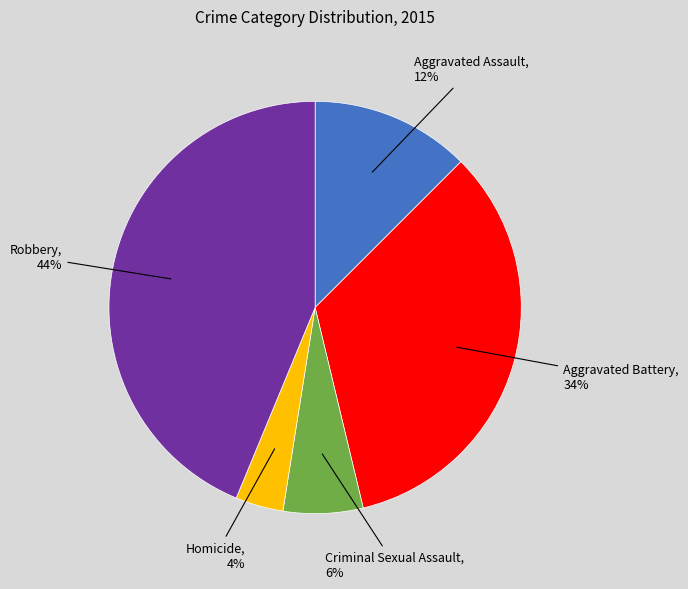

Is Robbery the majority of the pie?

No